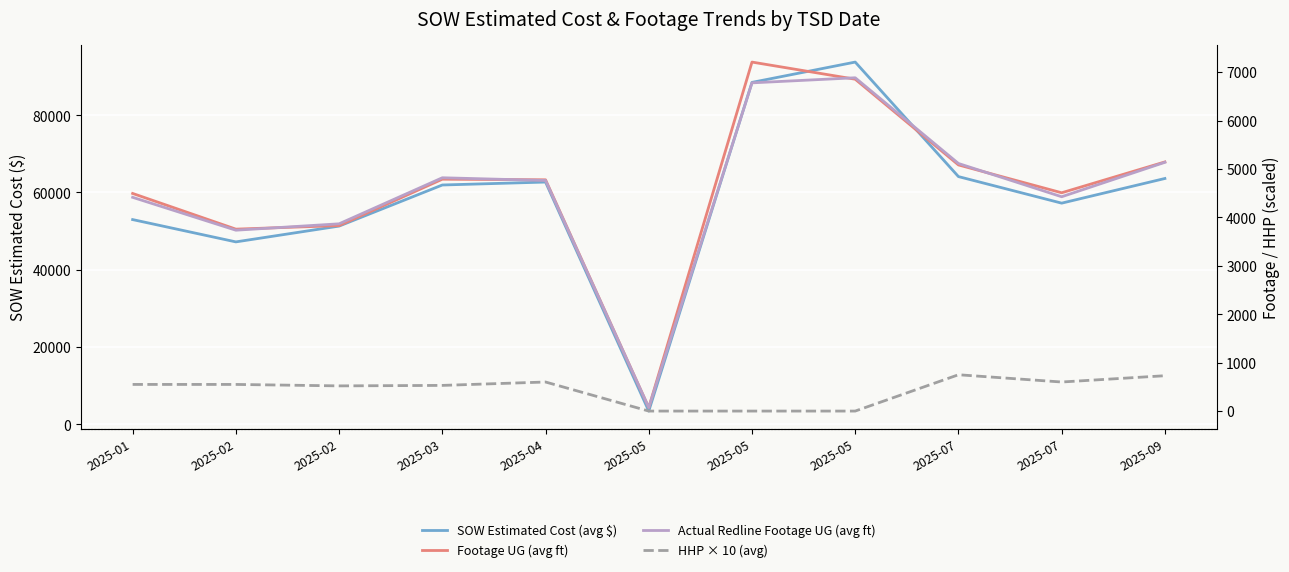

What is the value of the Actual Redline Footage UG (avg ft) point at the 9th from the left?

5113